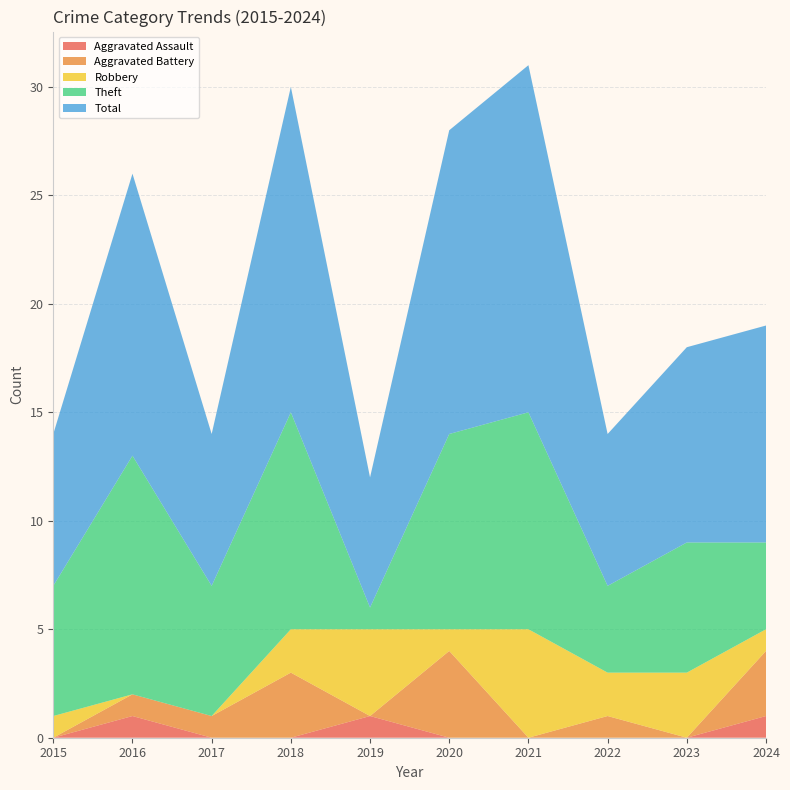

Reading left to right, transcribe all the data shown in this chart.

Aggravated Assault: 0	1	0	0	1	0	0	0	0	1
Aggravated Battery: 0	1	1	3	0	4	0	1	0	3
Robbery: 1	0	0	2	4	1	5	2	3	1
Theft: 6	11	6	10	1	9	10	4	6	4
Total: 7	13	7	15	6	14	16	7	9	10